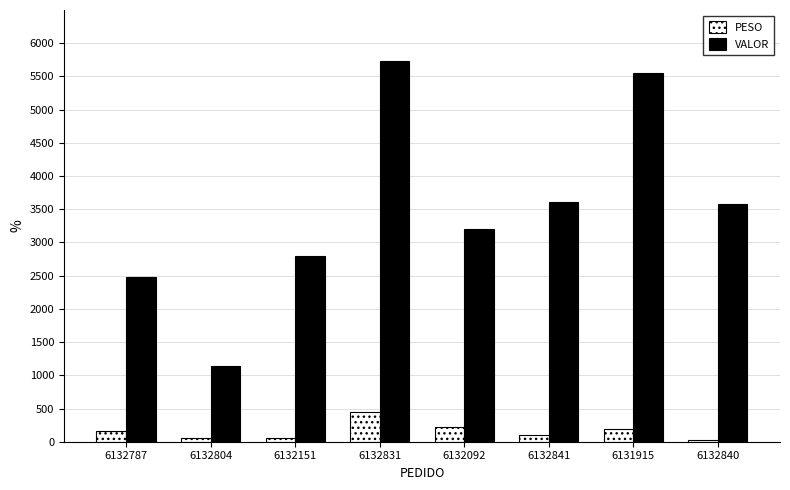

Which series has the widest spread of values?

VALOR